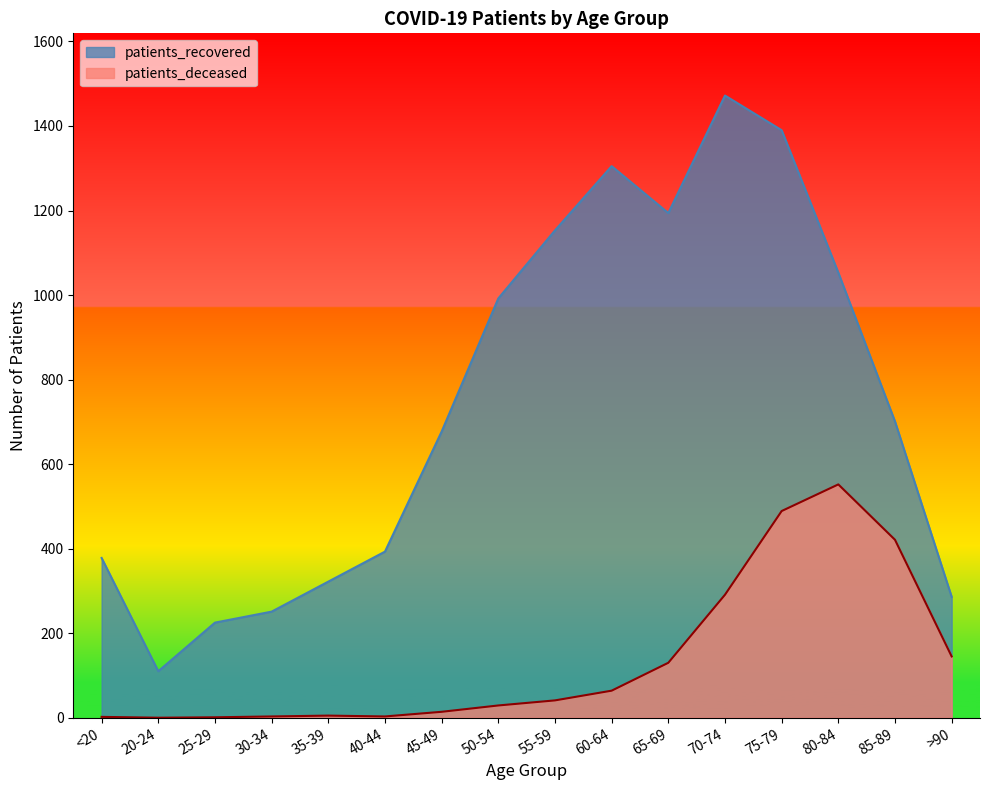

Which category has the lowest value across all series?

20-24